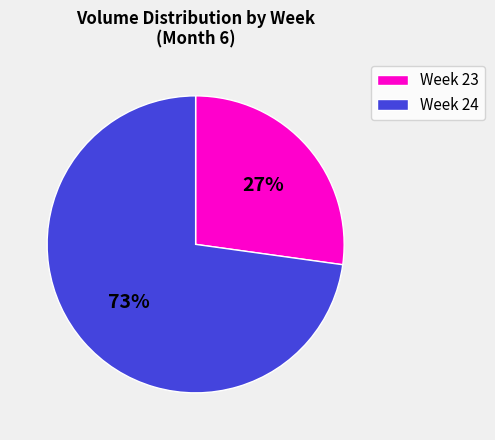

Count the number of slices in the pie.

2